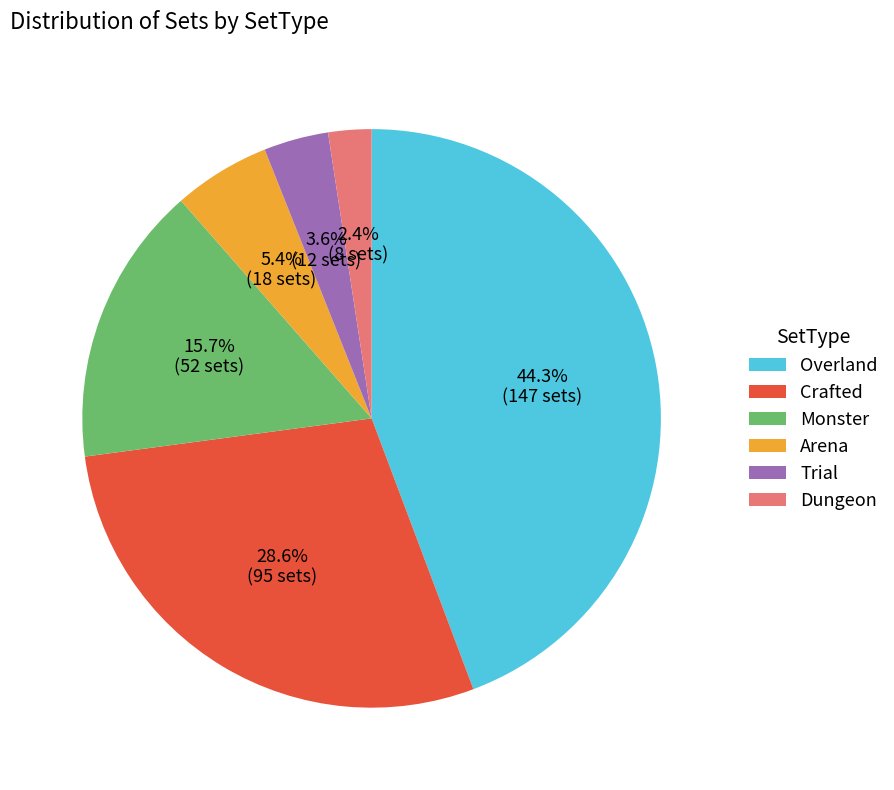

True or false: Trial accounts for 18% of the total.

False